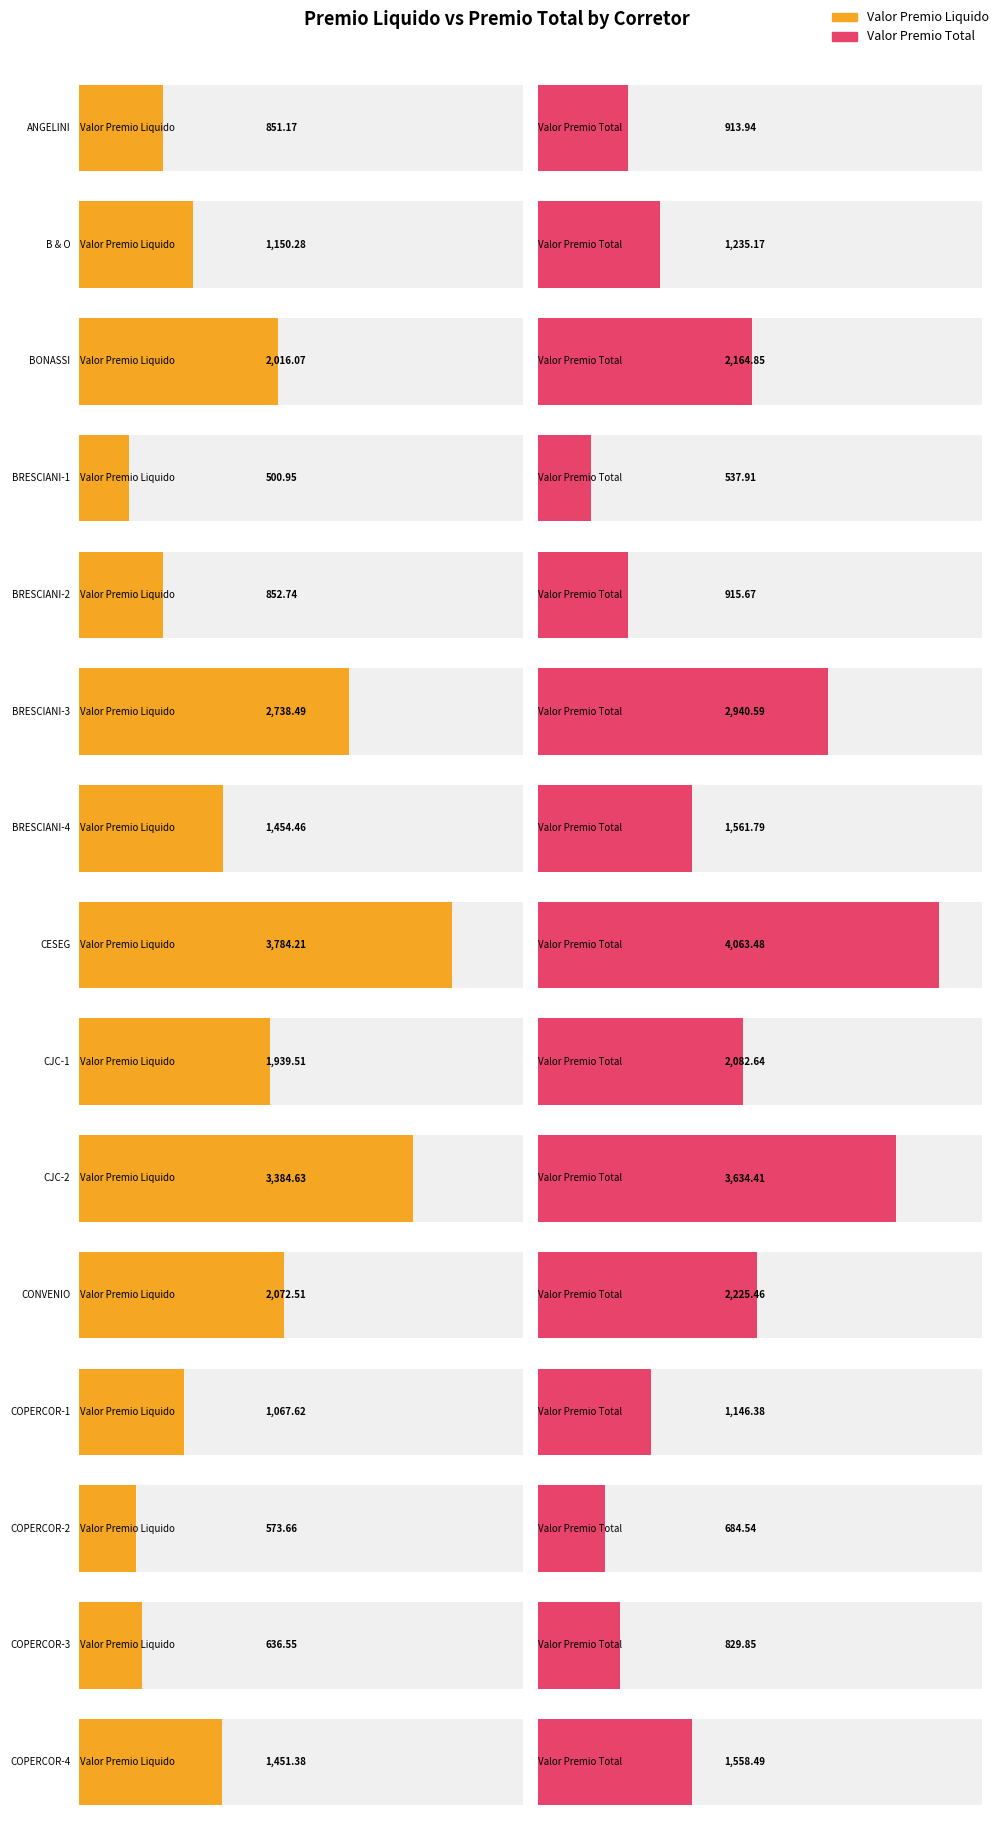

What is the label of the 3rd bar from the left?

BONASSI